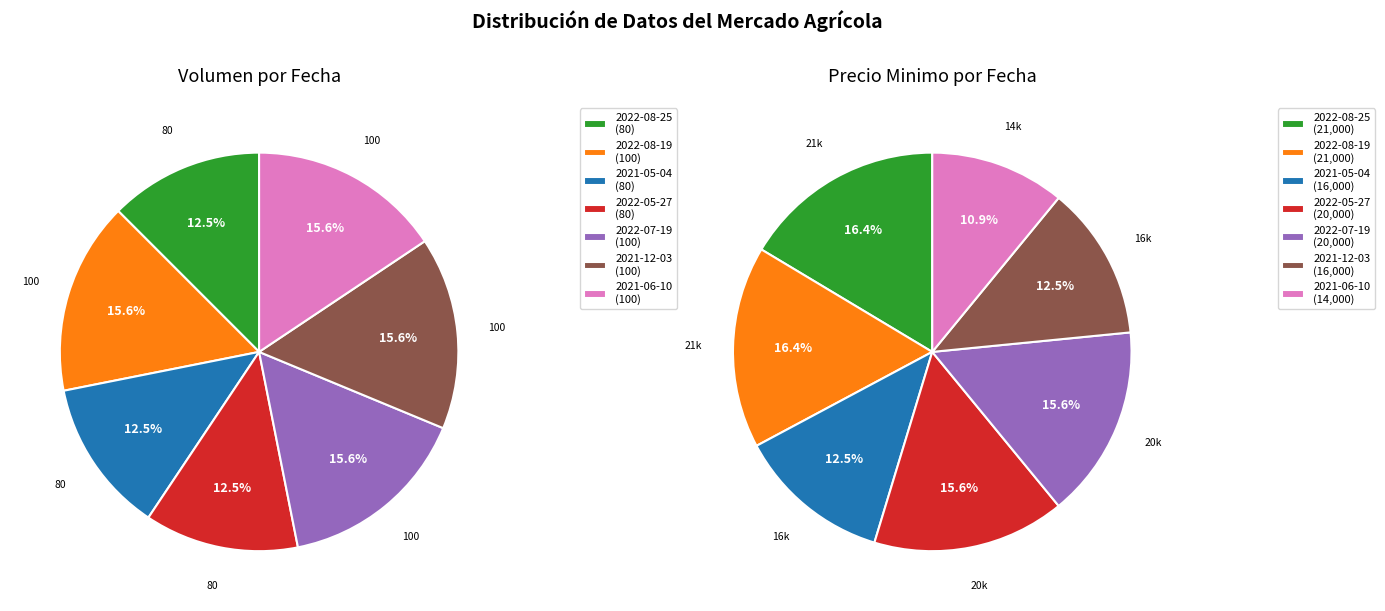

To the nearest percent, what portion does 2021-12-03 represent?

12%